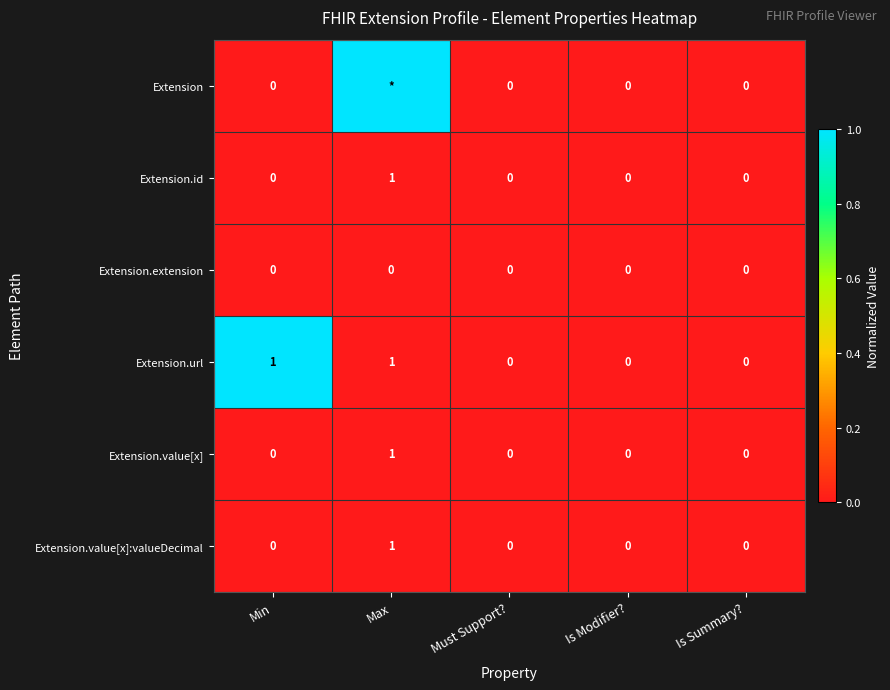

The value of Extension.url at Is Summary? is 0. True or false?

True